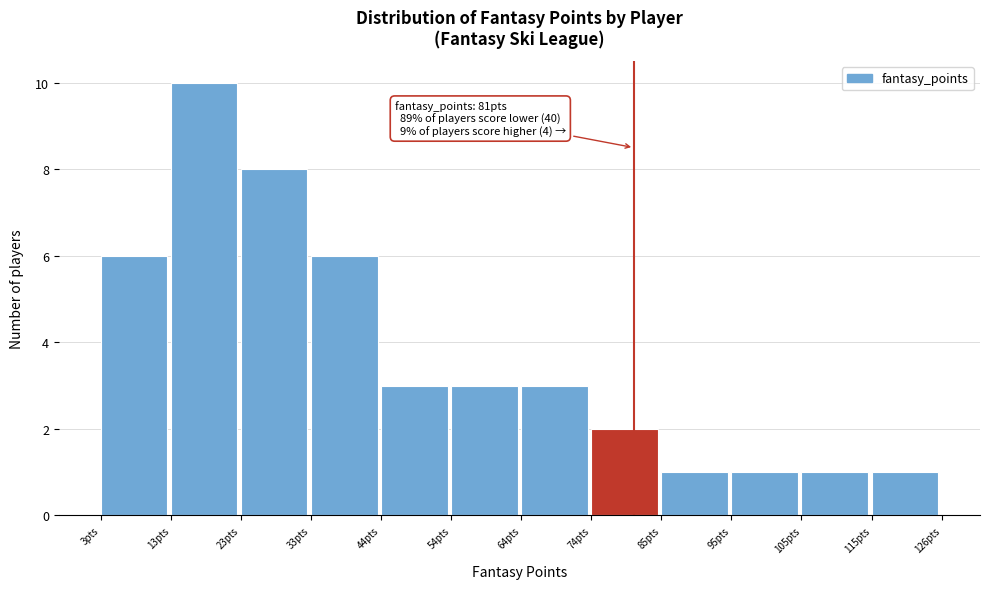

Which range on the x-axis has the tallest bar?

14 to 24